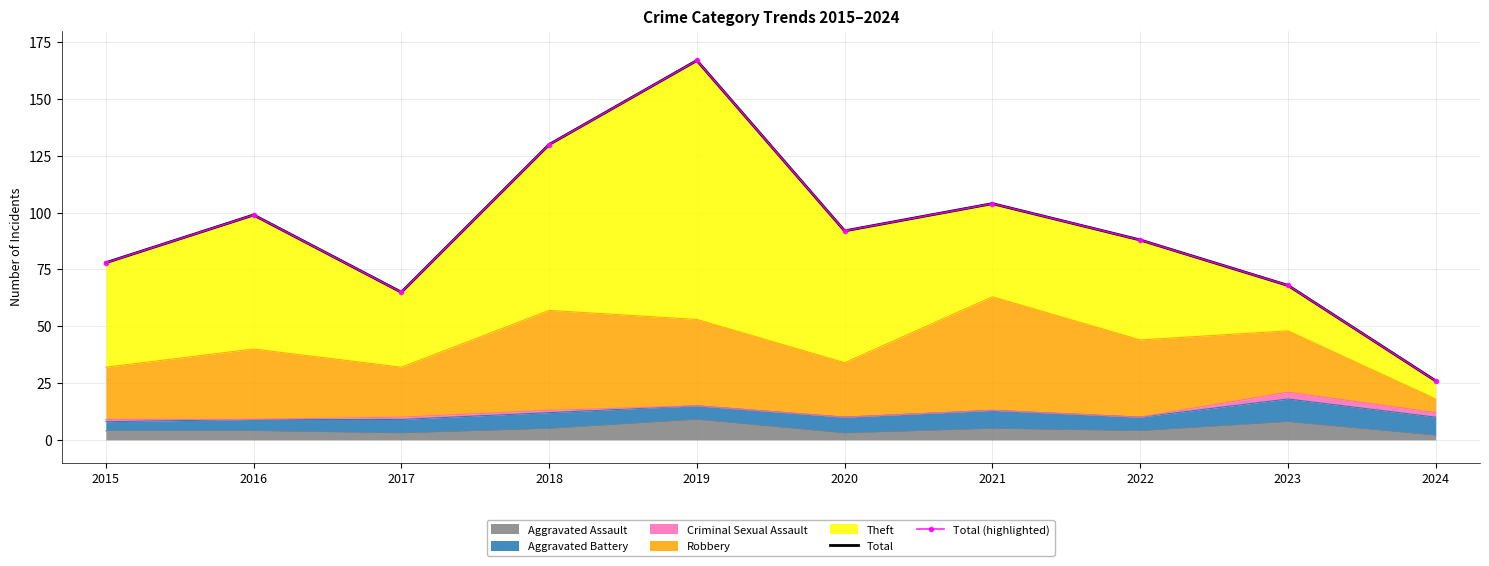

True or false: Total and Total (highlighted) cross at least once.

False